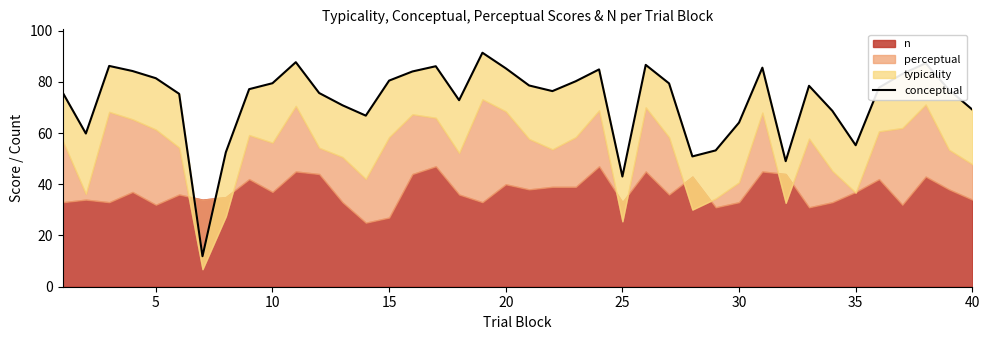

What is the greatest value displayed?

91.4